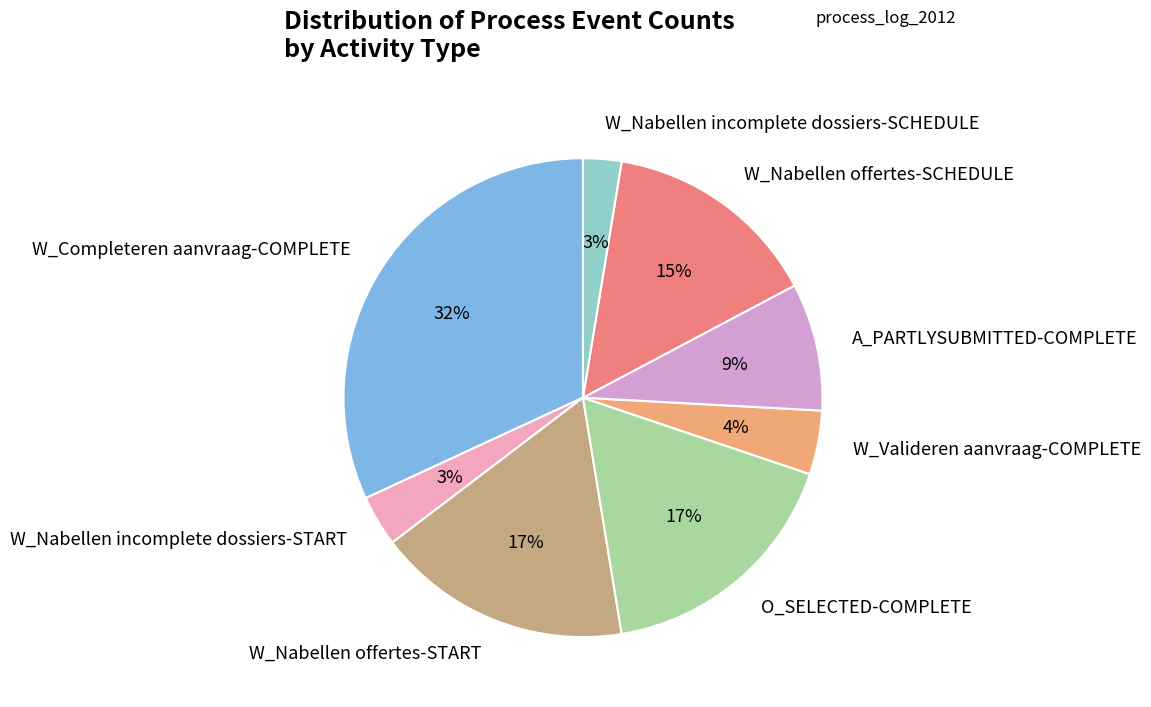

How many slices are in this pie chart?

8